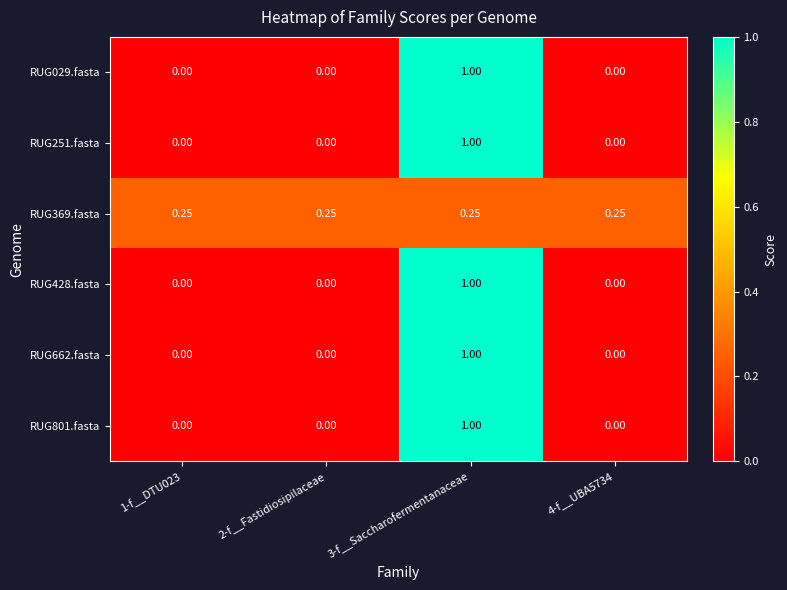

At which category does the chart reach its peak across all series?

3-f__Saccharofermentanaceae